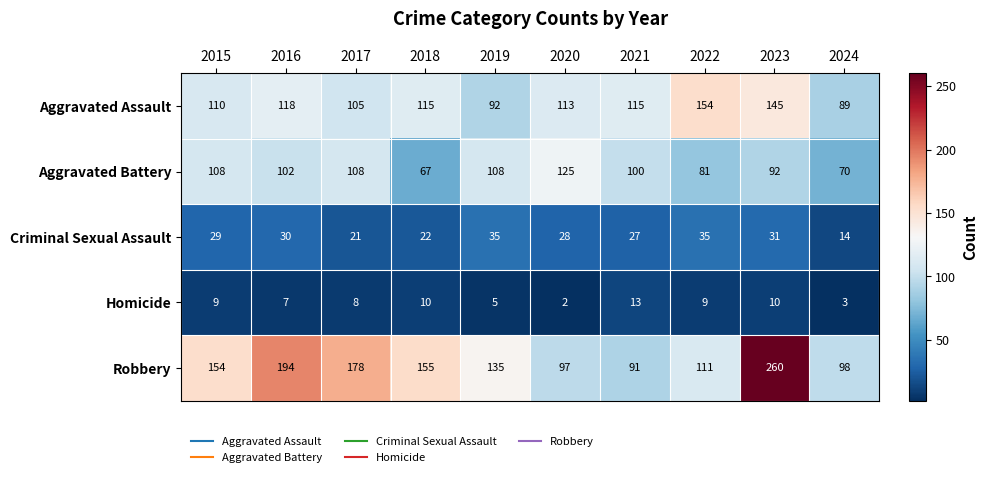

At how many categories does at least one series exceed 23?

10